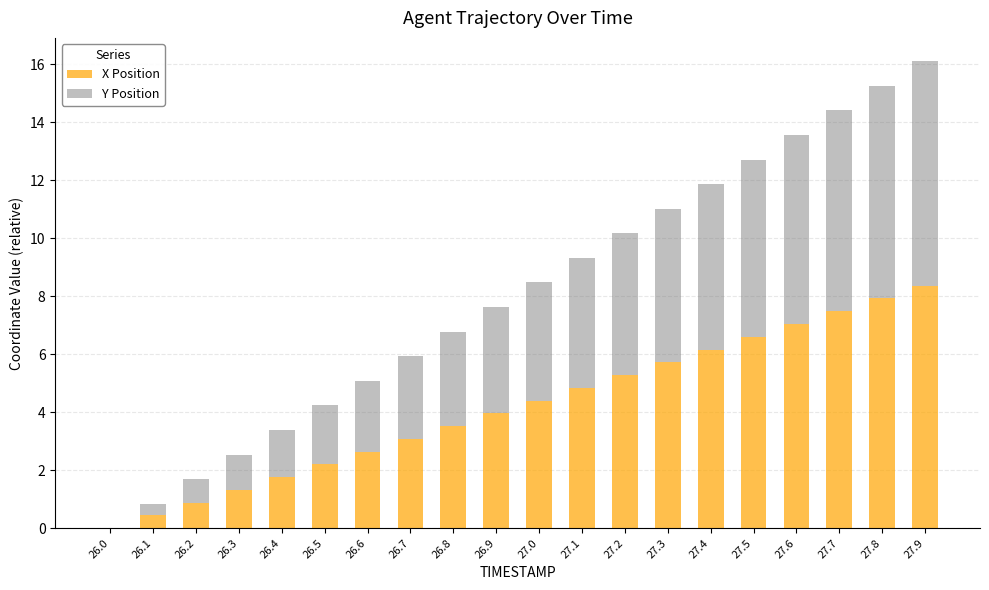

At which label does X Position reach its peak?

27.9